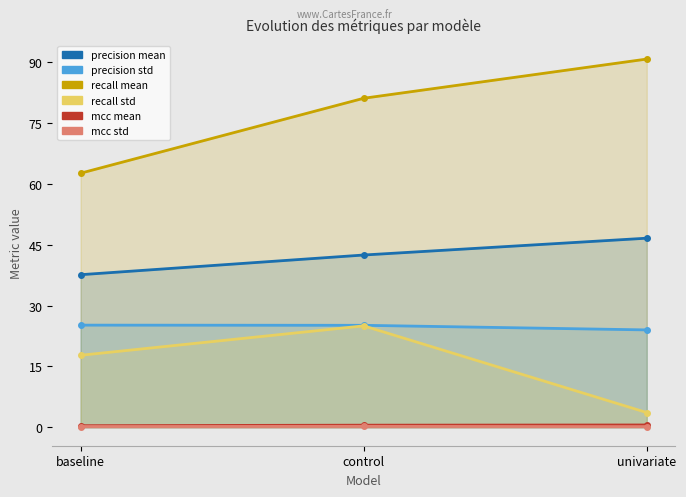

What is the label of the 3rd point from the left?

univariate